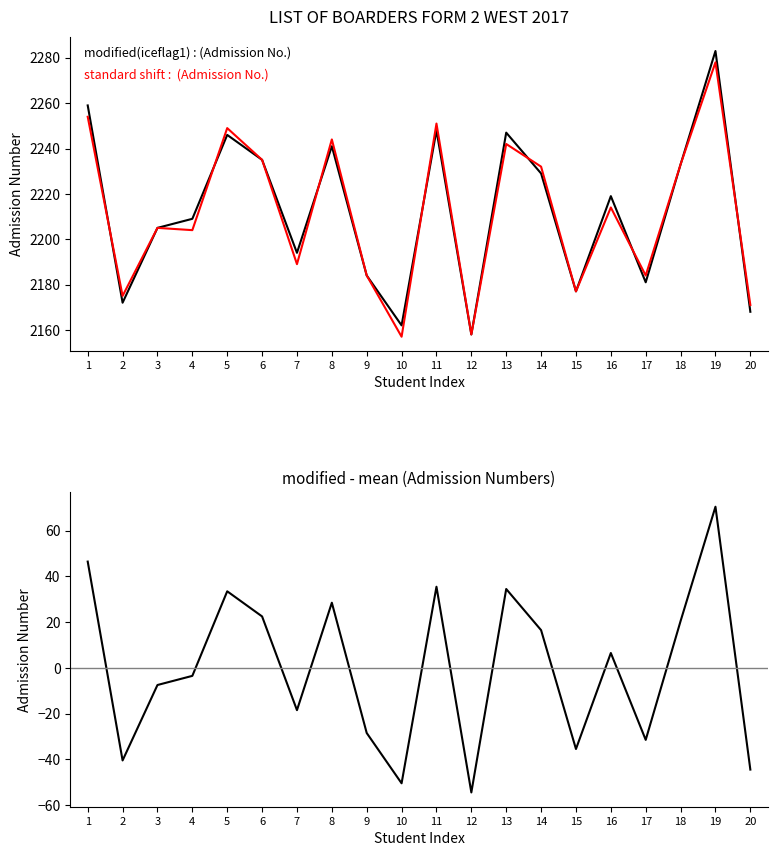

How many lines are shown in the chart?

3